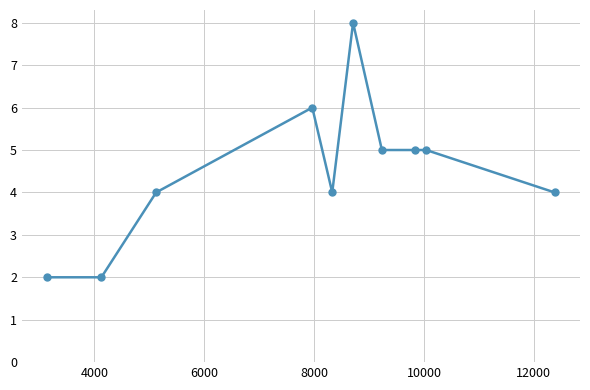

True or false: the data has more than 1 interior local peaks.

True